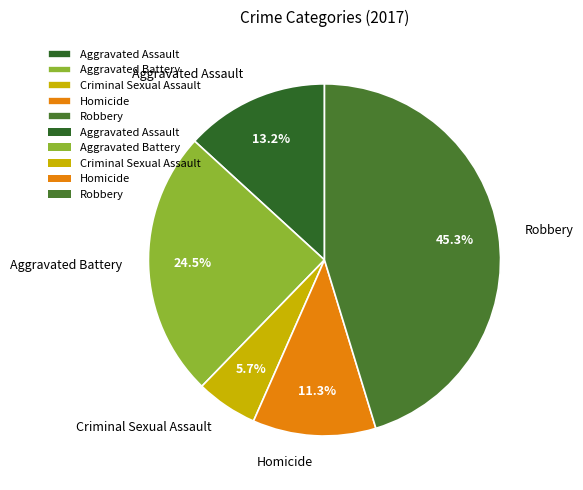

True or false: Robbery accounts for 53% of the total.

False